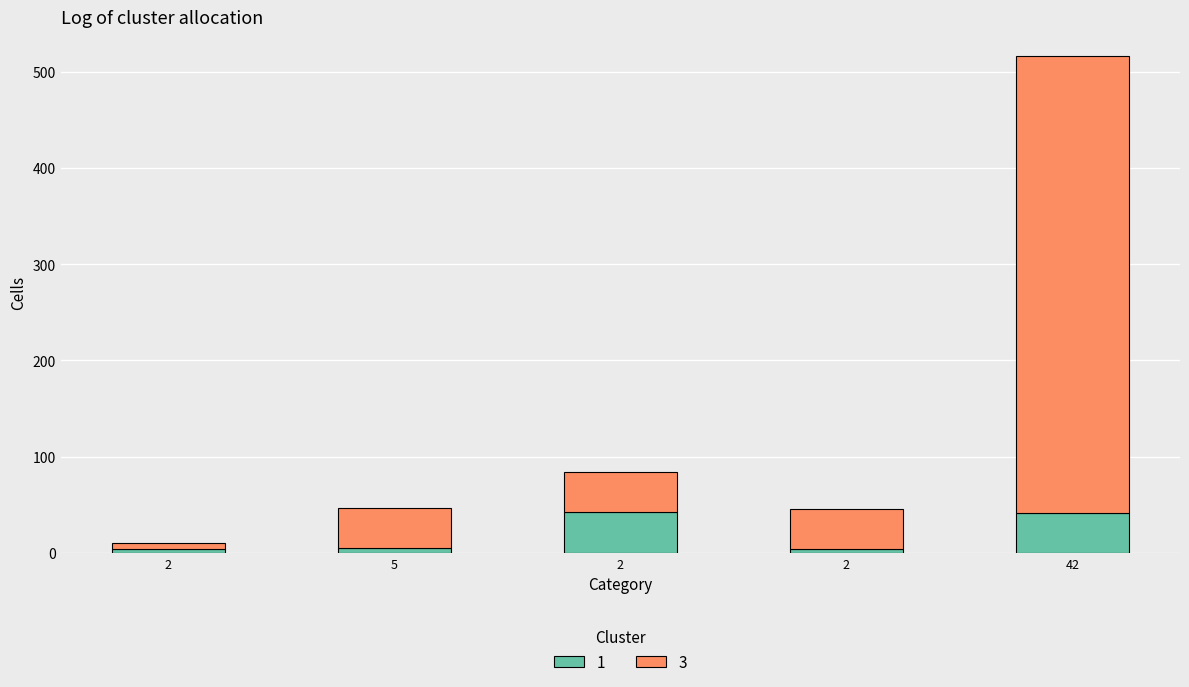

What are all the series names shown in the legend?

1, 3